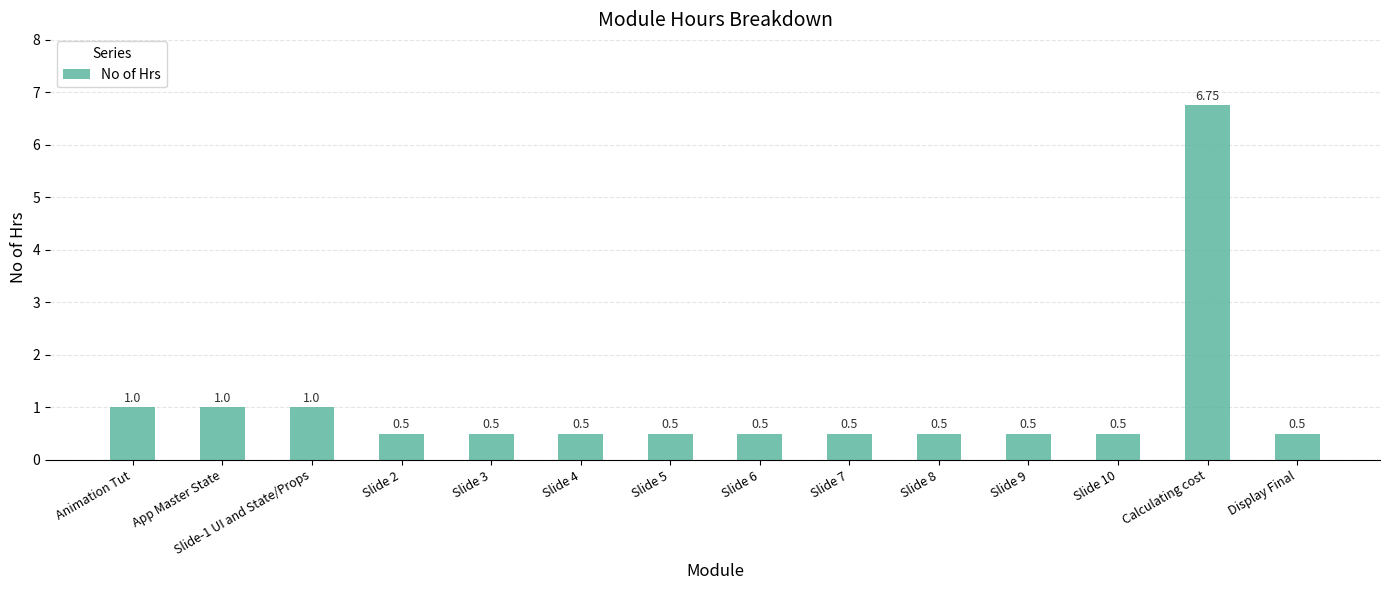

What is the average value?

1.1